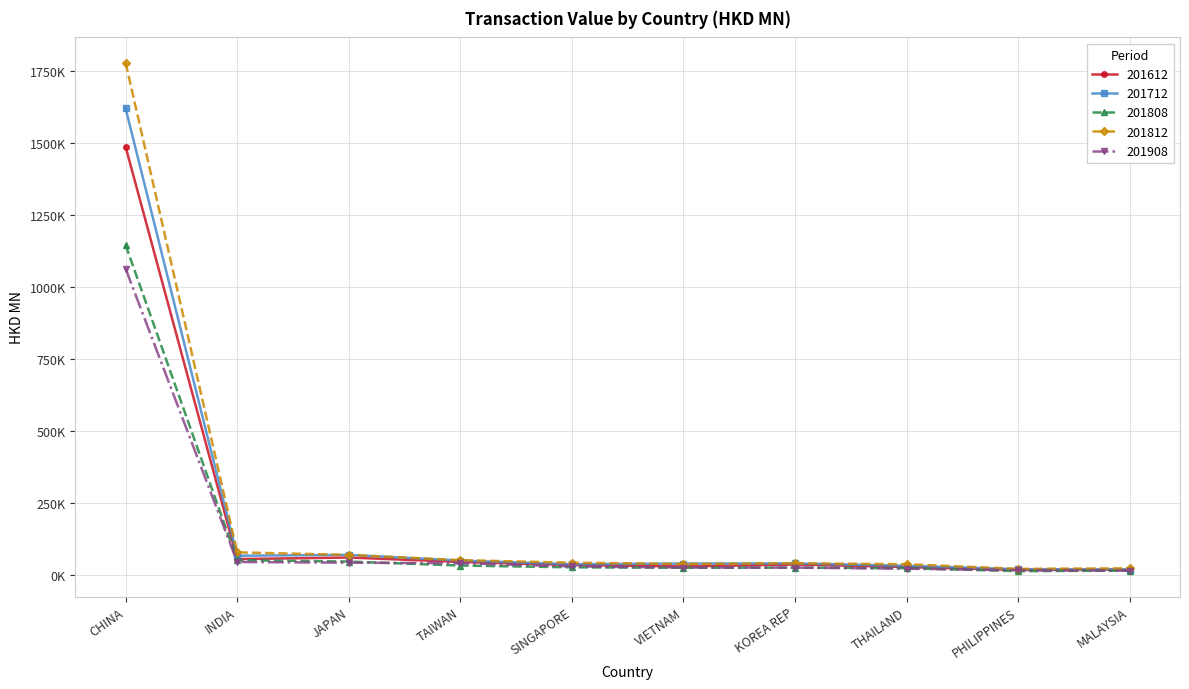

Reading right to left, extract all data points from this chart.

201612: MALAYSIA=19167.8	PHILIPPINES=18143.4	THAILAND=28533.3	KOREA REP=37126.3	VIETNAM=30475.9	SINGAPORE=35266.5	TAIWAN=46188.7	JAPAN=61361.2	INDIA=56050.8	CHINA=1486280.9
201712: MALAYSIA=19612.4	PHILIPPINES=20793.6	THAILAND=32814.2	KOREA REP=40901.7	VIETNAM=40420.9	SINGAPORE=37946.8	TAIWAN=50854.1	JAPAN=70549.1	INDIA=67646.1	CHINA=1619365.2
201808: MALAYSIA=15987.2	PHILIPPINES=14174.0	THAILAND=24430.0	KOREA REP=26270.9	VIETNAM=25801.4	SINGAPORE=27382.8	TAIWAN=33632.0	JAPAN=47376.2	INDIA=52300.1	CHINA=1145399.9
201812: MALAYSIA=23970.1	PHILIPPINES=22010.7	THAILAND=38163.5	KOREA REP=41529.3	VIETNAM=39116.8	SINGAPORE=43432.5	TAIWAN=52383.4	JAPAN=70569.1	INDIA=79400.3	CHINA=1777692.5
201908: MALAYSIA=15727.1	PHILIPPINES=17212.8	THAILAND=22645.1	KOREA REP=26554.5	VIETNAM=26749.7	SINGAPORE=30613.7	TAIWAN=41612.0	JAPAN=43567.1	INDIA=45898.4	CHINA=1063586.9